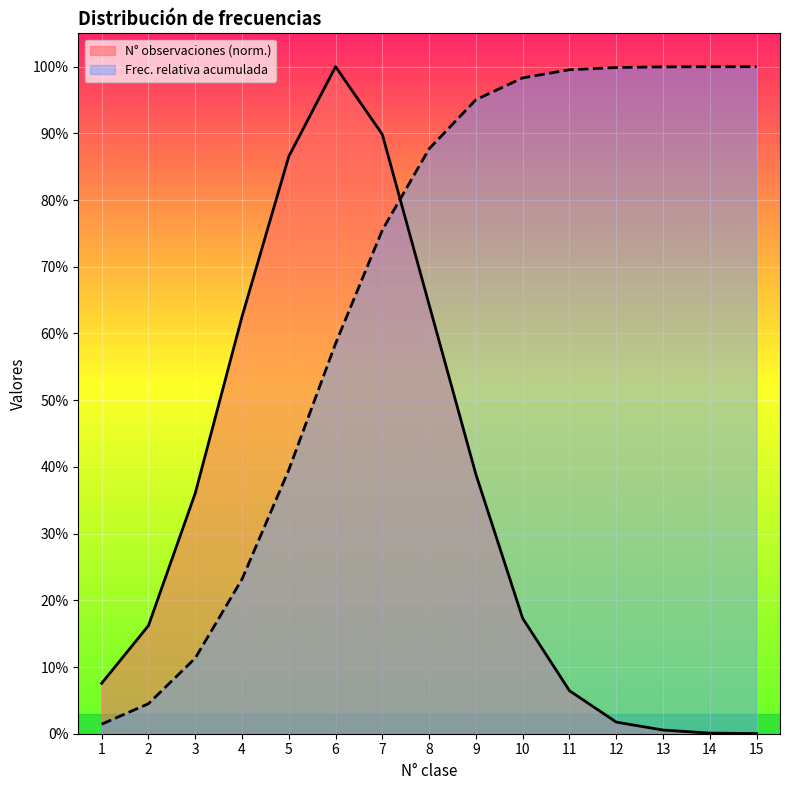

Rank the series by their average value, from lowest to highest.

N° observaciones (norm.), Frec. relativa acumulada